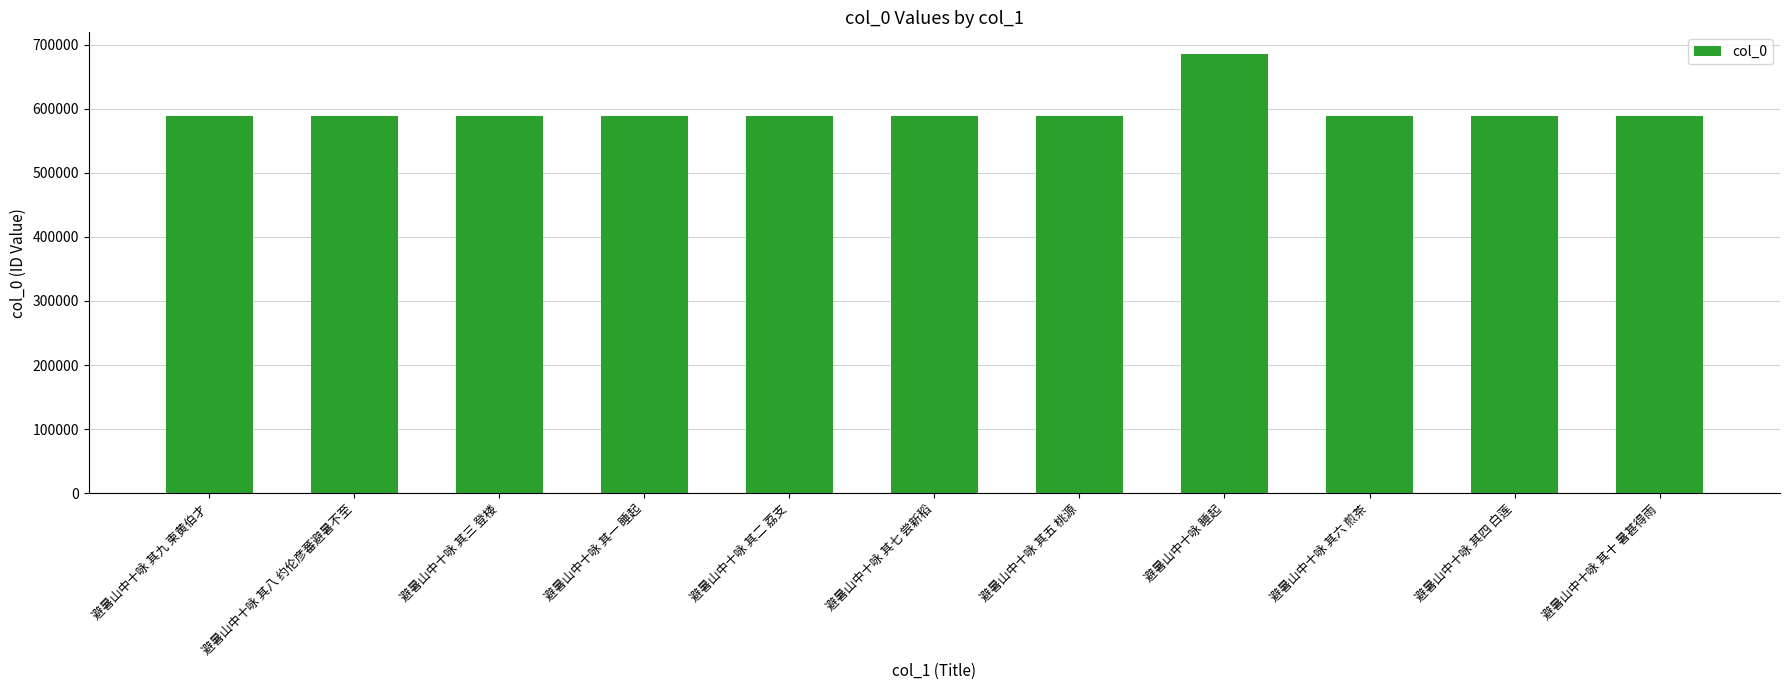

What is the label of the 7th bar from the left?

避暑山中十咏 其五 桃源